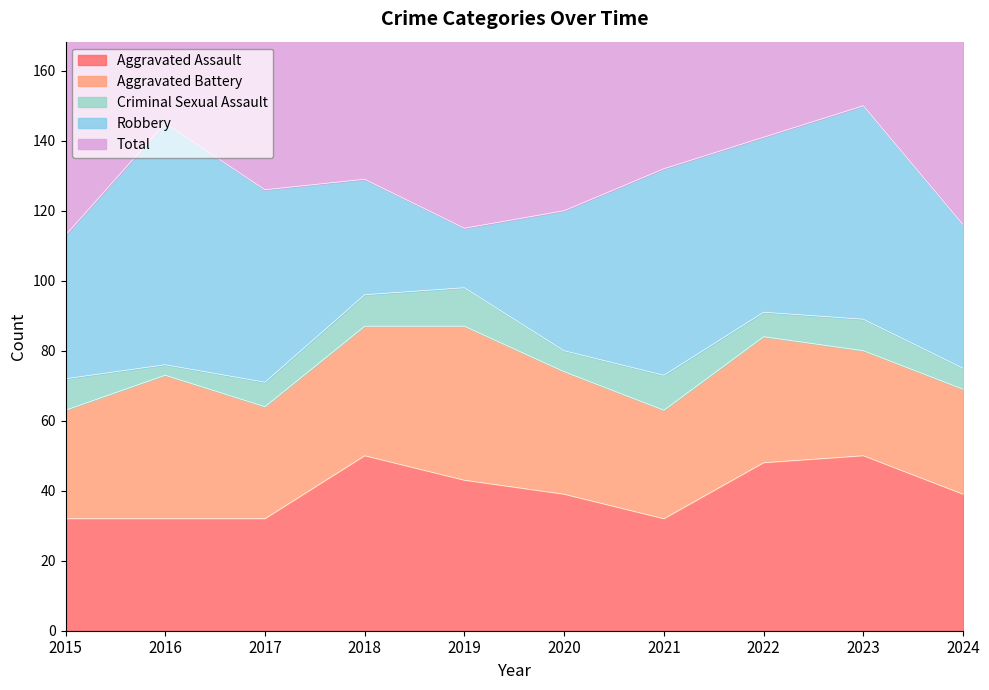

What is the sum of all Criminal Sexual Assault values?

77